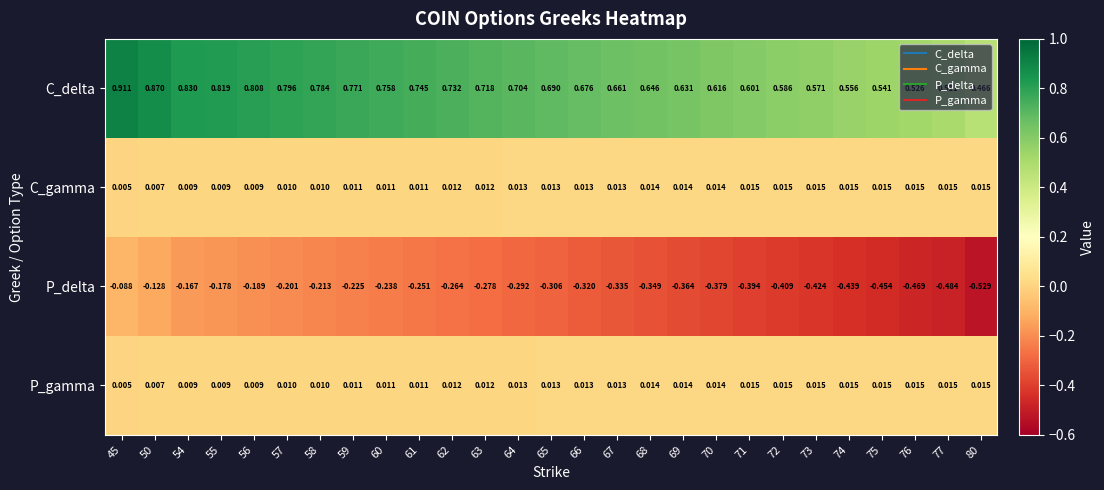

Which series has the largest range (max minus min)?

C_delta